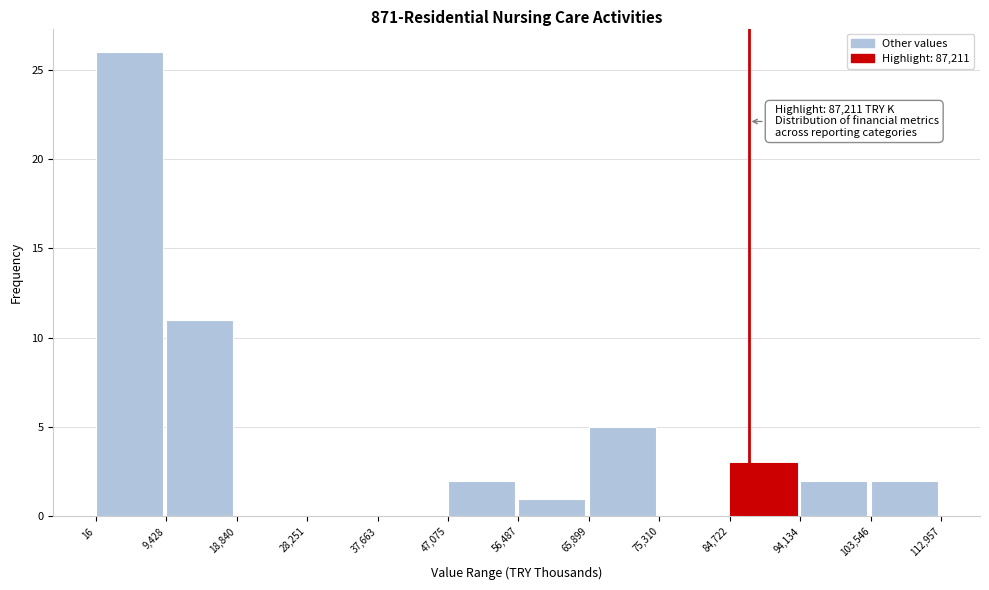

Which range on the x-axis has the tallest bar?

16 to 9,428